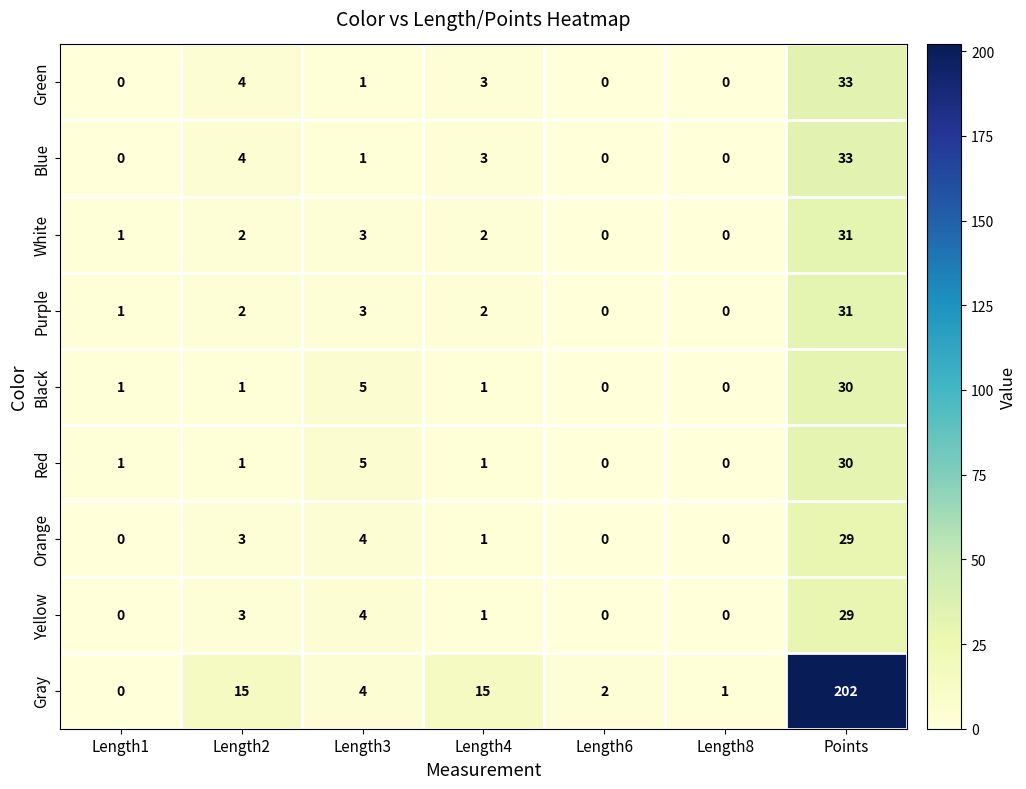

The Red series shows 0 at Length8. True or false?

True